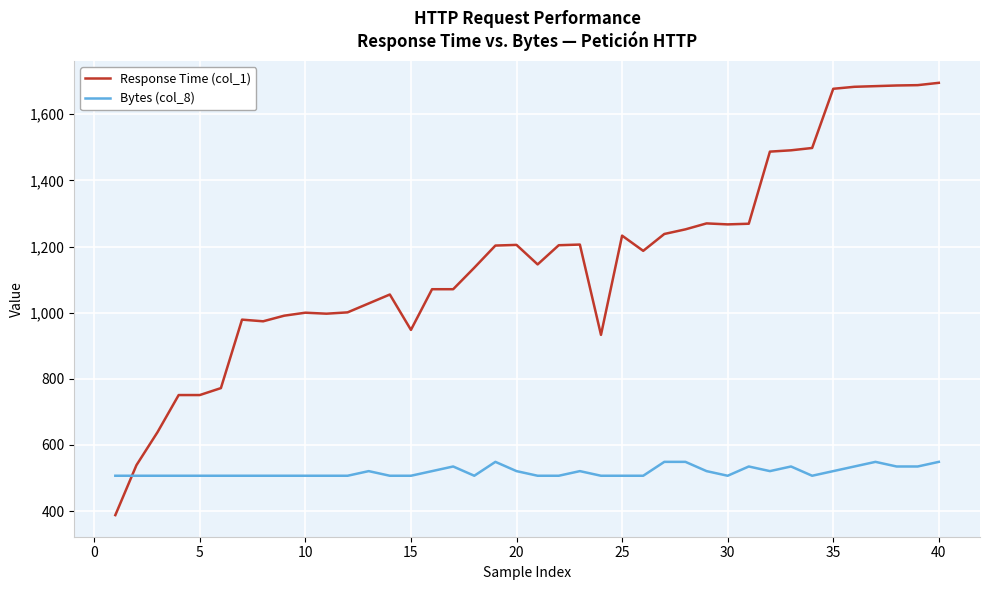

List the series in order of their peak value, lowest first.

Bytes (col_8), Response Time (col_1)